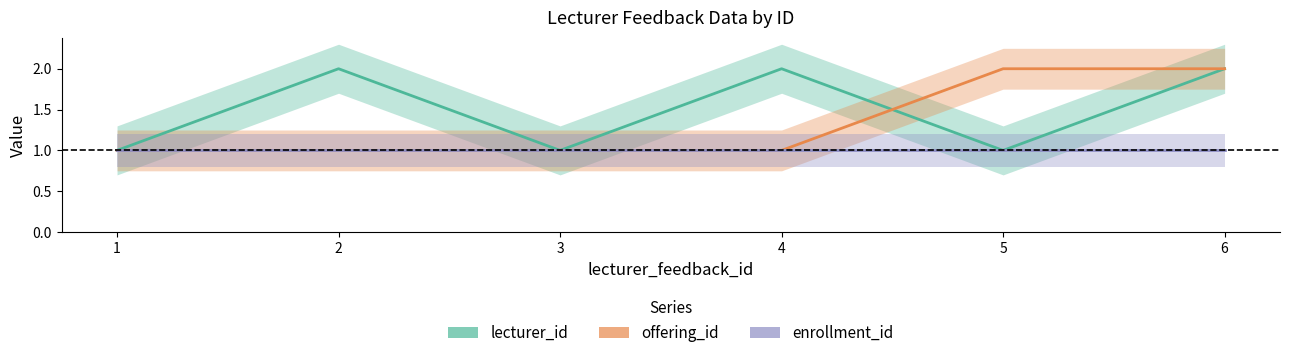

What is the difference between the maximum and second lowest values in the lecturer_id series?

1